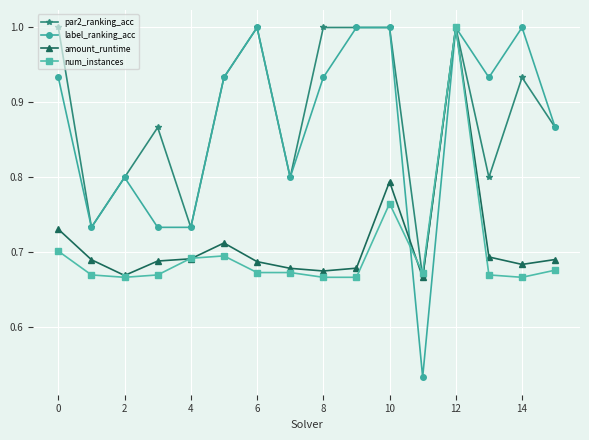

True or false: label_ranking_acc has more than 0 points higher than both neighbors.

True